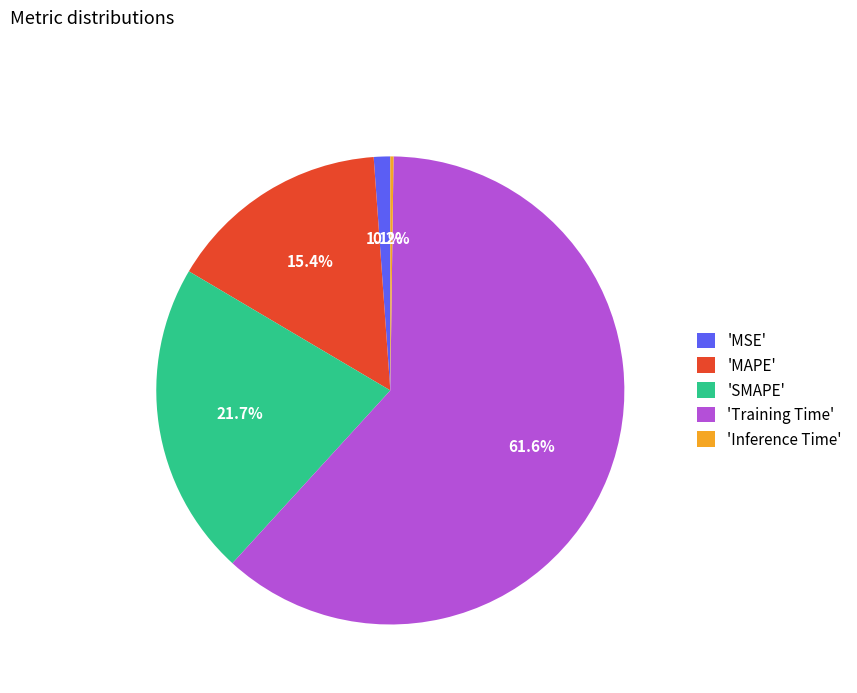

What percentage is NOT represented by 'MSE'?

98.9%